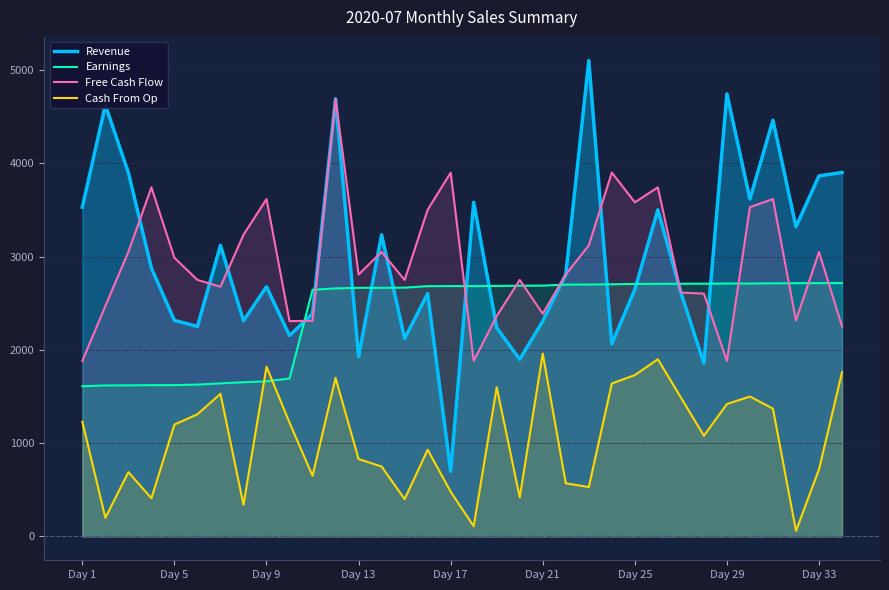

At how many categories does at least one series exceed 4678?

3